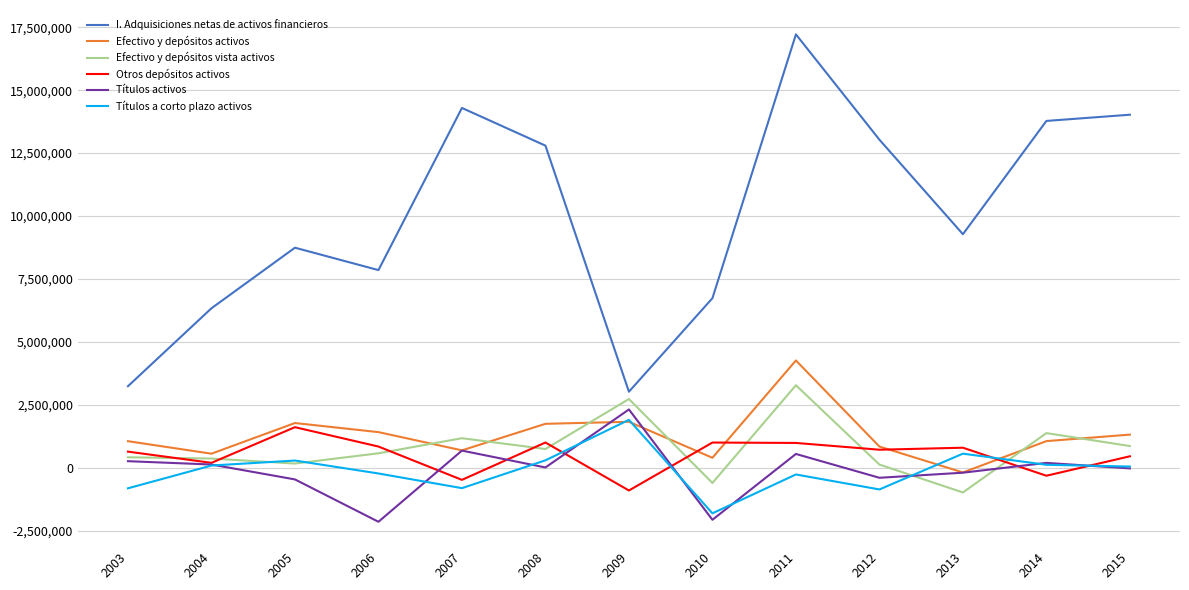

How many values in the Efectivo y depósitos activos series are below 1056397?

6